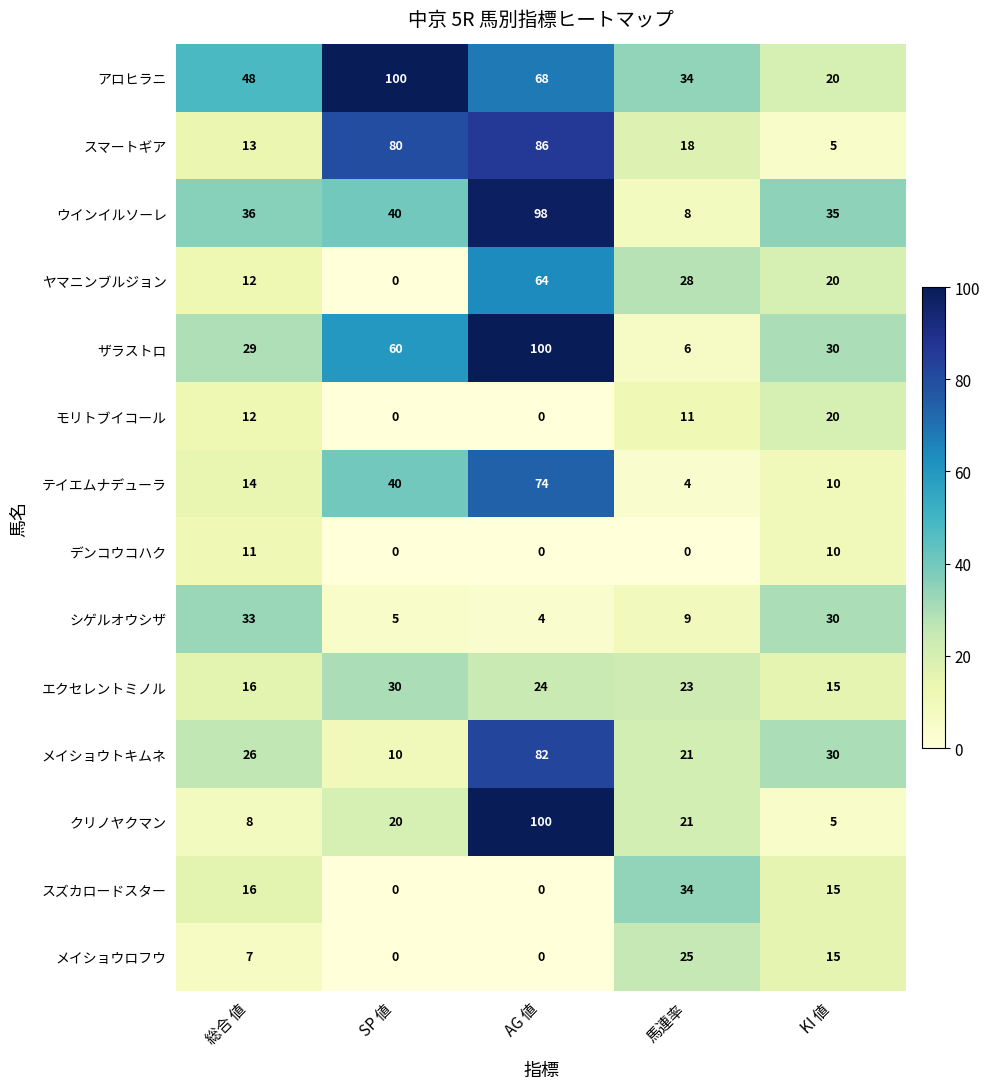

What value does the アロヒラニ series have at KI 値, to the nearest 5?

20